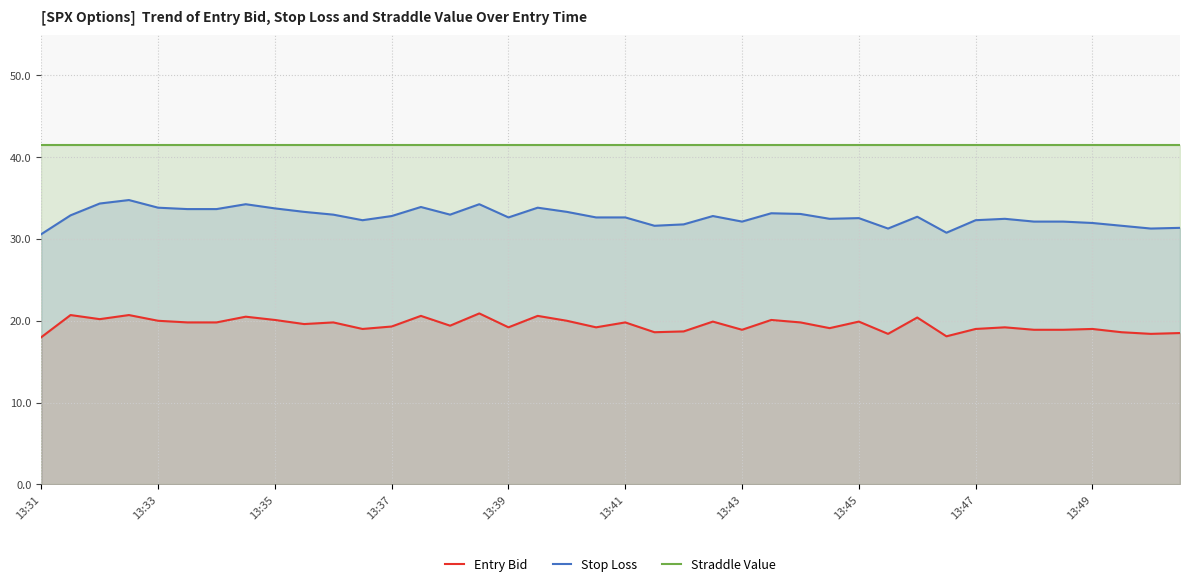

How many values in the Entry Bid series are below 19?

11